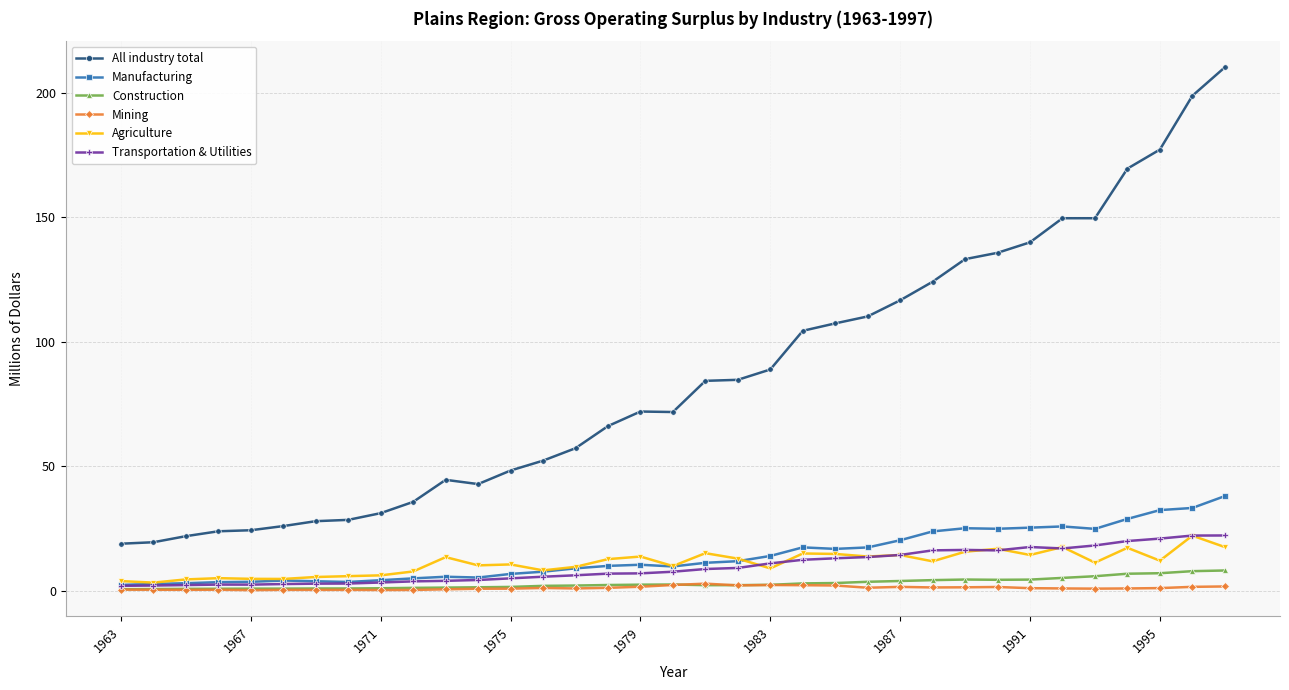

True or false: Manufacturing has more than 0 interior local peaks.

True